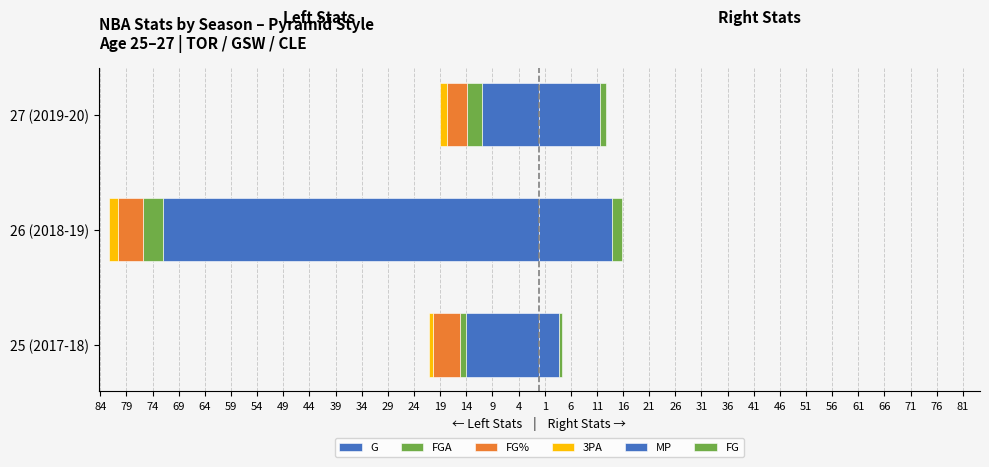

Reading right to left, extract all data points from this chart.

G: -11.0	-72.0	-14.0
FGA: -2.8	-3.8	-1.1
FG%: -3.9	-4.9	-5.3
3PA: -1.3	-1.6	-0.6
MP: 11.6	13.9	3.8
FG: 1.1	1.9	0.6